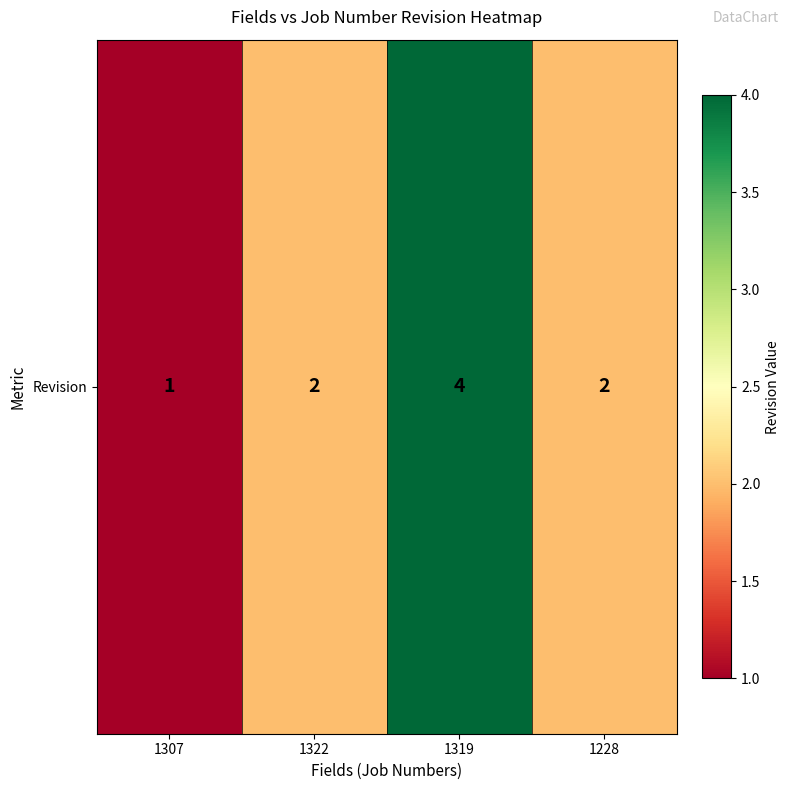

Approximately how many times larger is the value at 1228 compared to 1322?

1.0